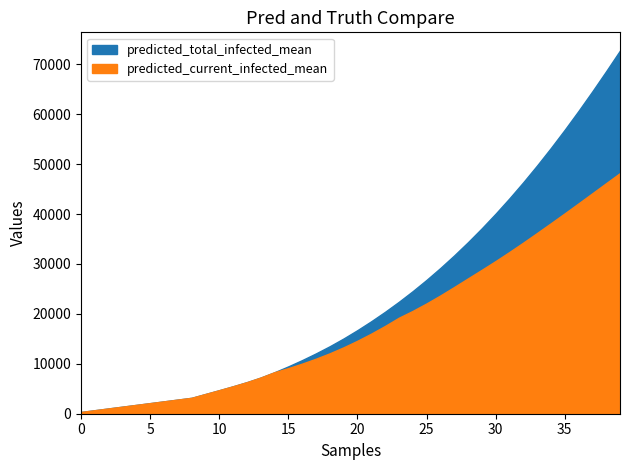

The value of predicted_current_infected_mean at 2020-05-17 is 25535. True or false?

False